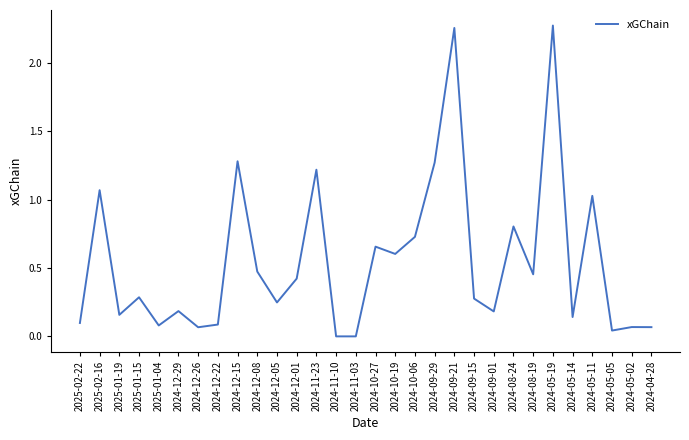

Is it true that the value at 2025-01-15 is 0.1?

False